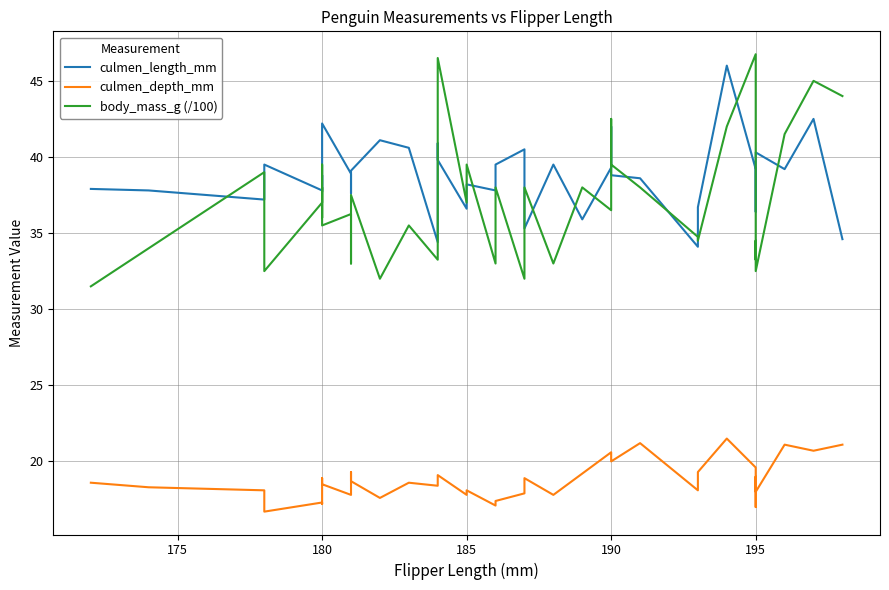

What is the average value of the culmen_depth_mm series?

18.8